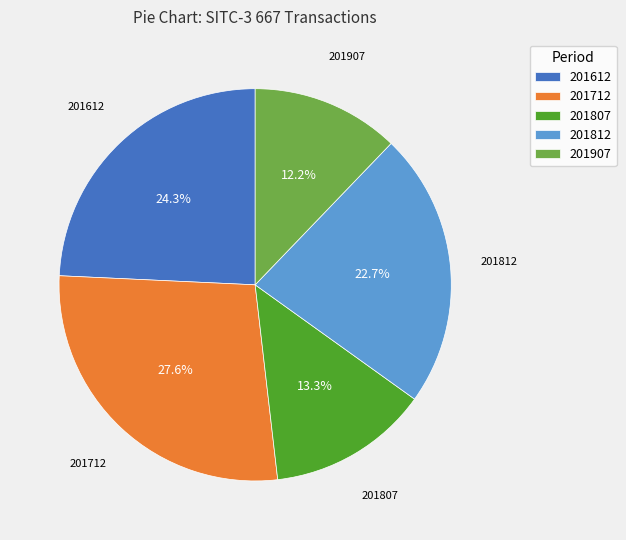

Is there a majority slice in this chart?

No